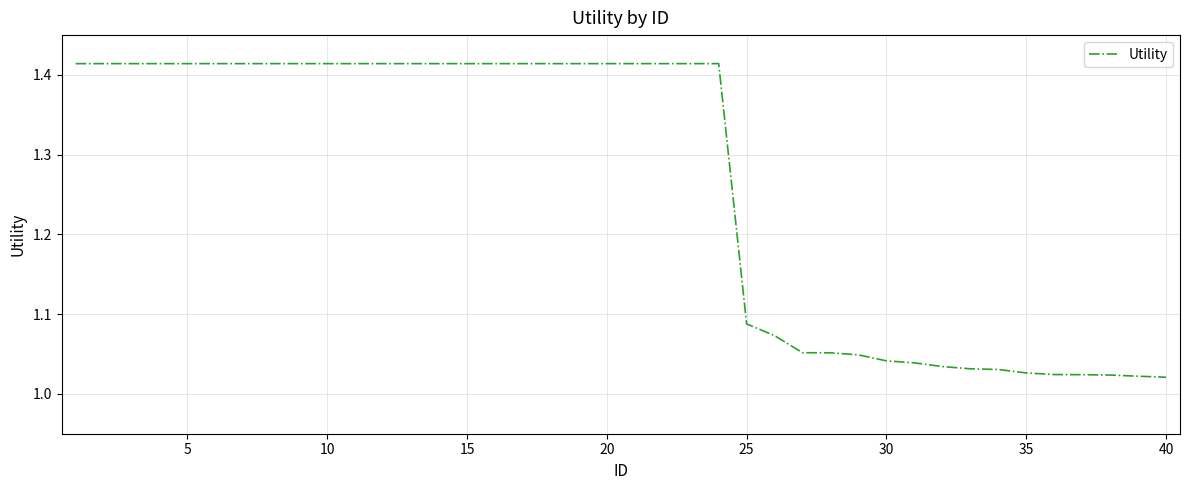

What is the difference between the maximum and minimum values?

0.4